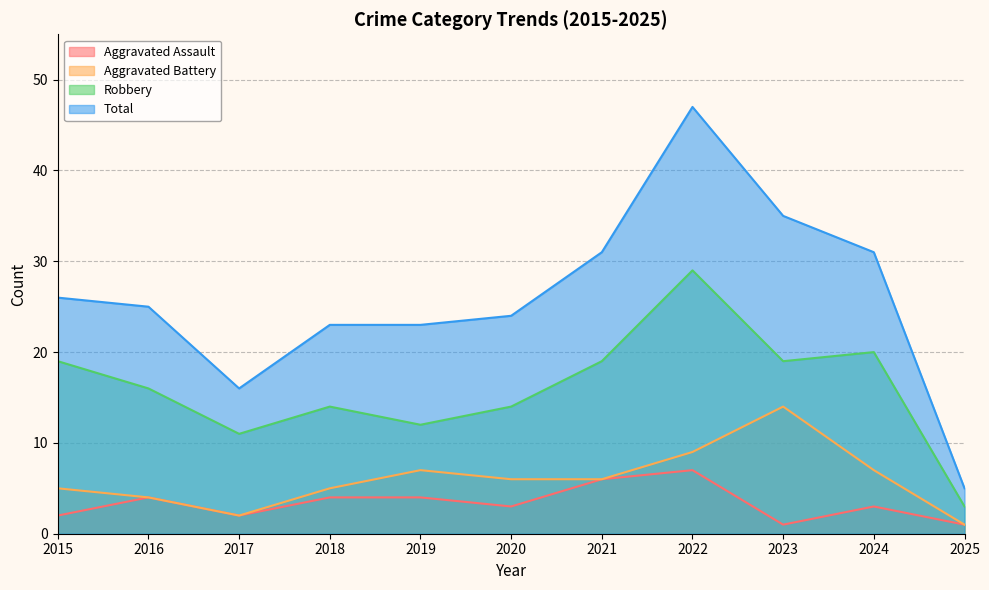

What is the maximum value for Aggravated Assault?

7